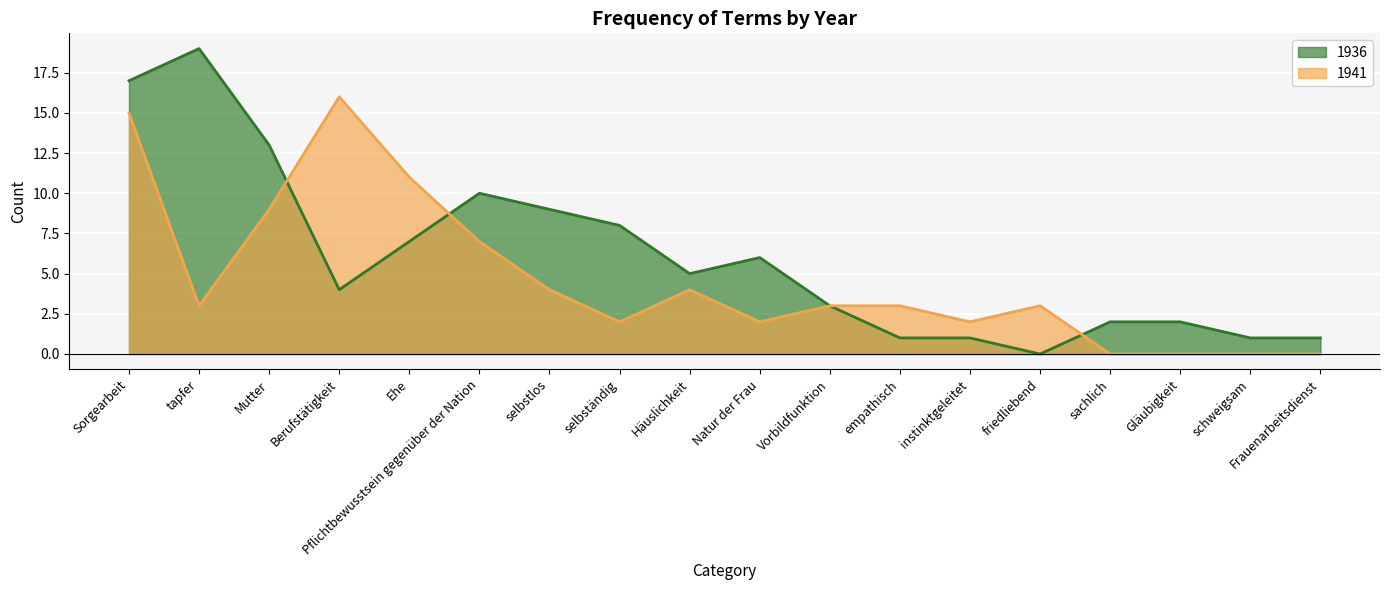

Count the number of categories in the chart.

18